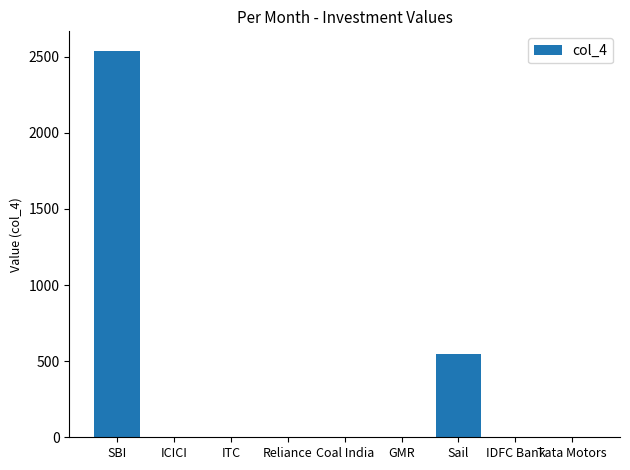

How many series are shown in this chart?

1